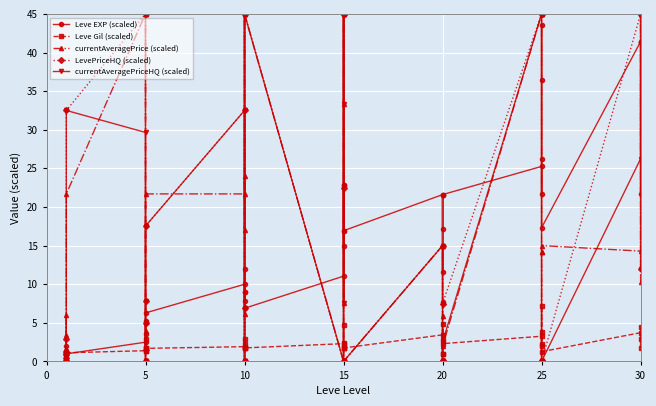

How many lines are shown in the chart?

5